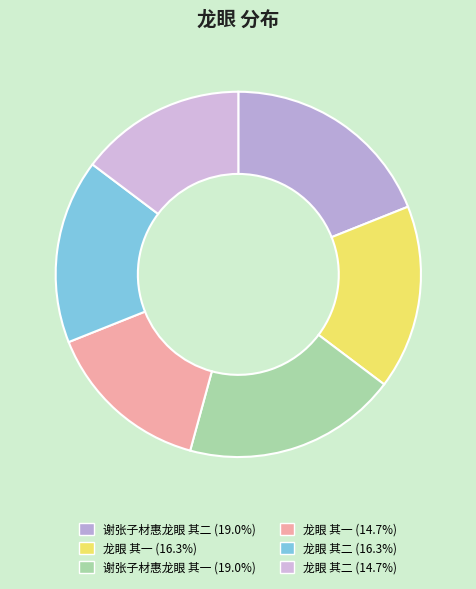

Count the number of slices in the pie.

6